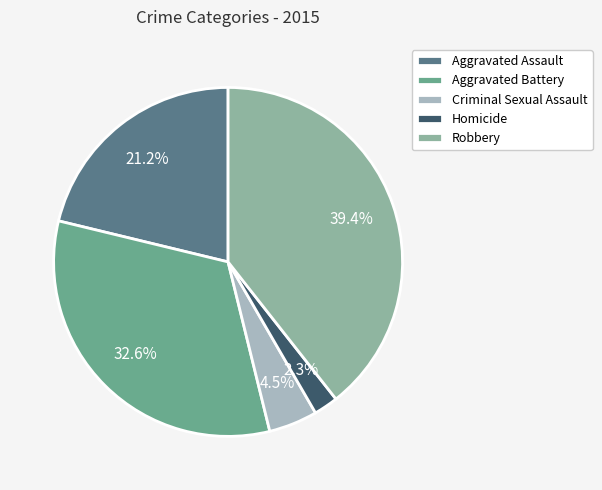

To the nearest percent, what percentage of the pie is Homicide?

2%